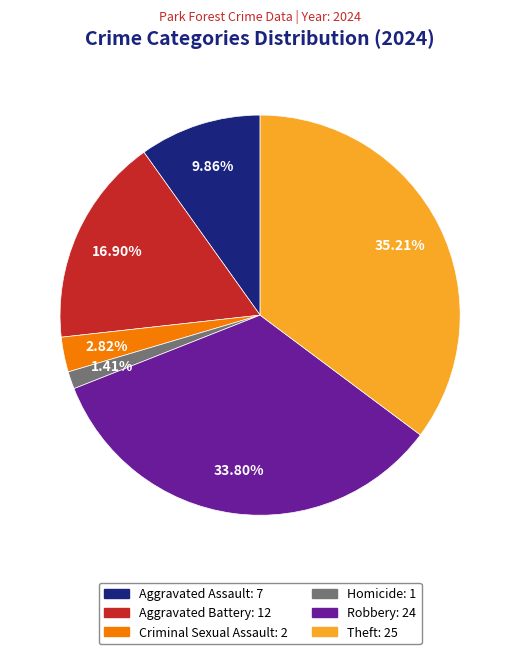

Is there a majority slice in this chart?

No